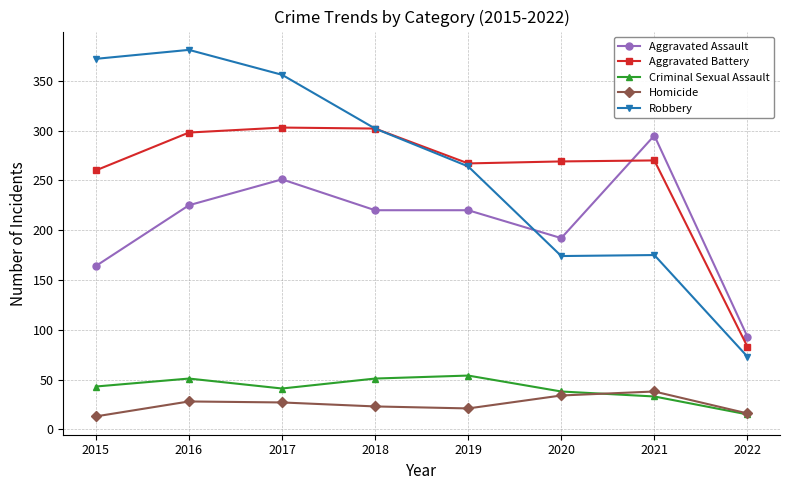

The Robbery series shows 304 at 2021. True or false?

False